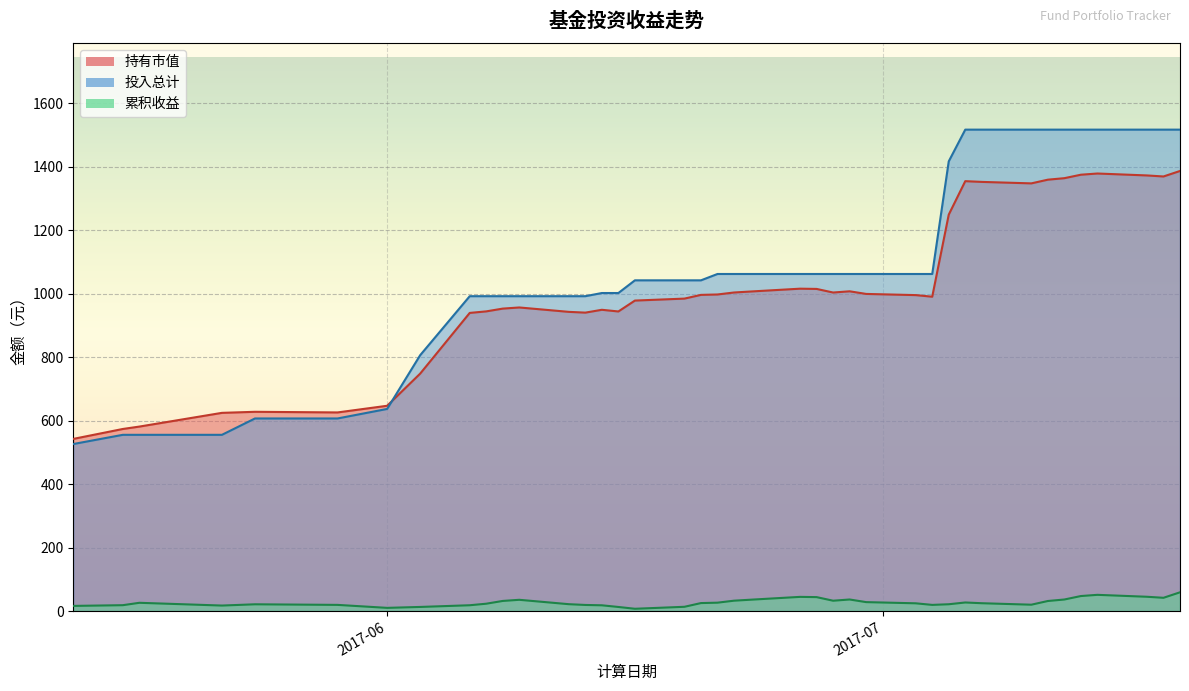

What is the difference between the 累积收益 values at 2017-07-17 and 2017-06-30?

16.9